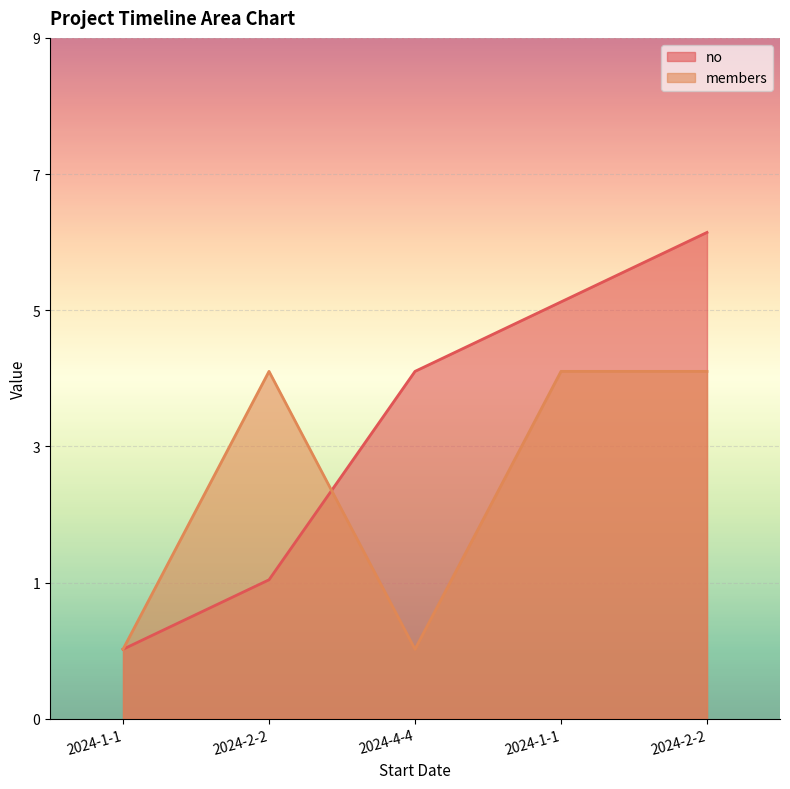

What are all the series names shown in the legend?

no, members